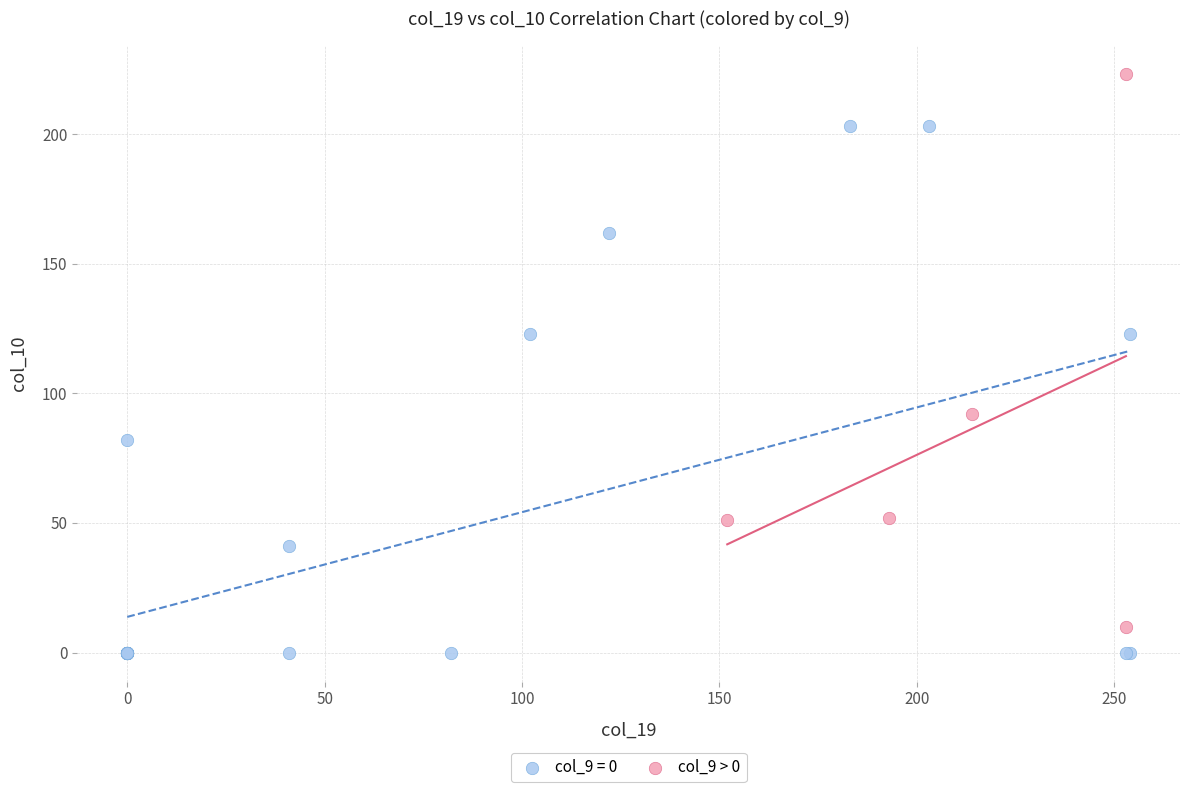

Which series reaches the maximum Y coordinate?

col_9 > 0